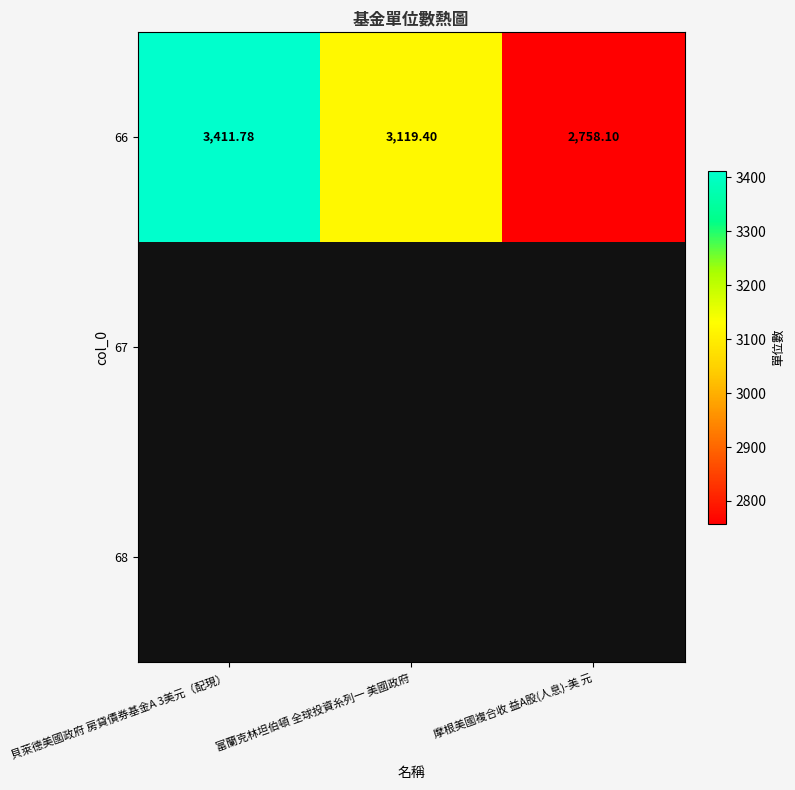

Read the 66 value at 富蘭克林坦伯頓 全球投資糸列一 美國政府.

3119.4